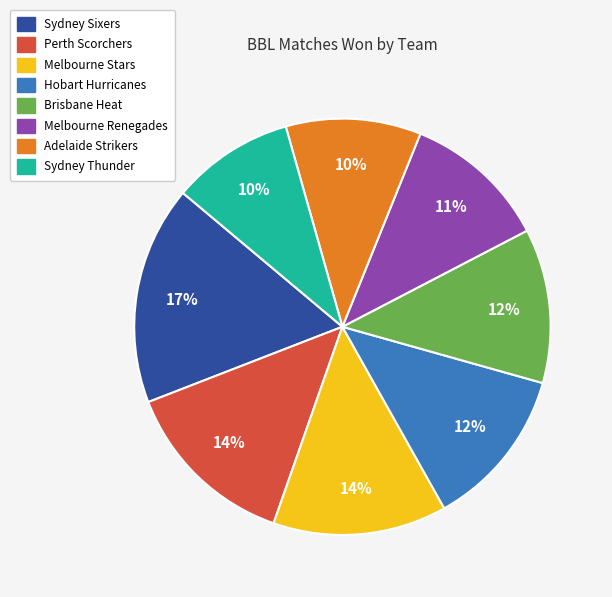

To the nearest percent, what portion does Perth Scorchers represent?

14%